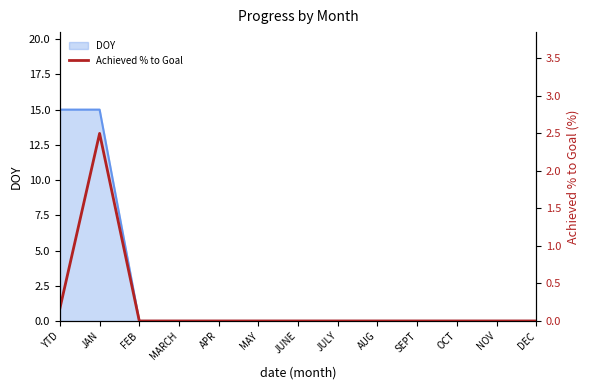

How many lines are shown in the chart?

1